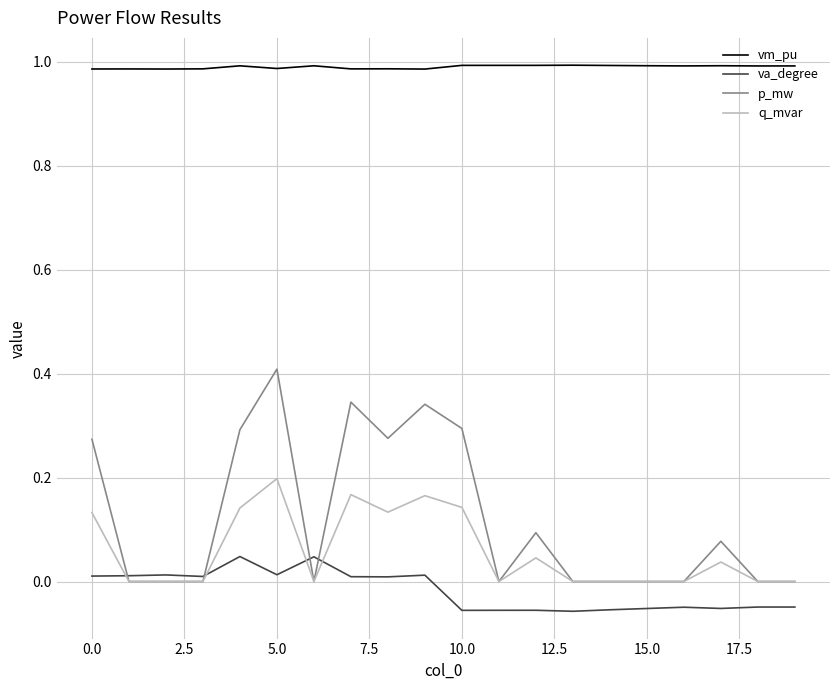

Which series has the widest spread of values?

p_mw